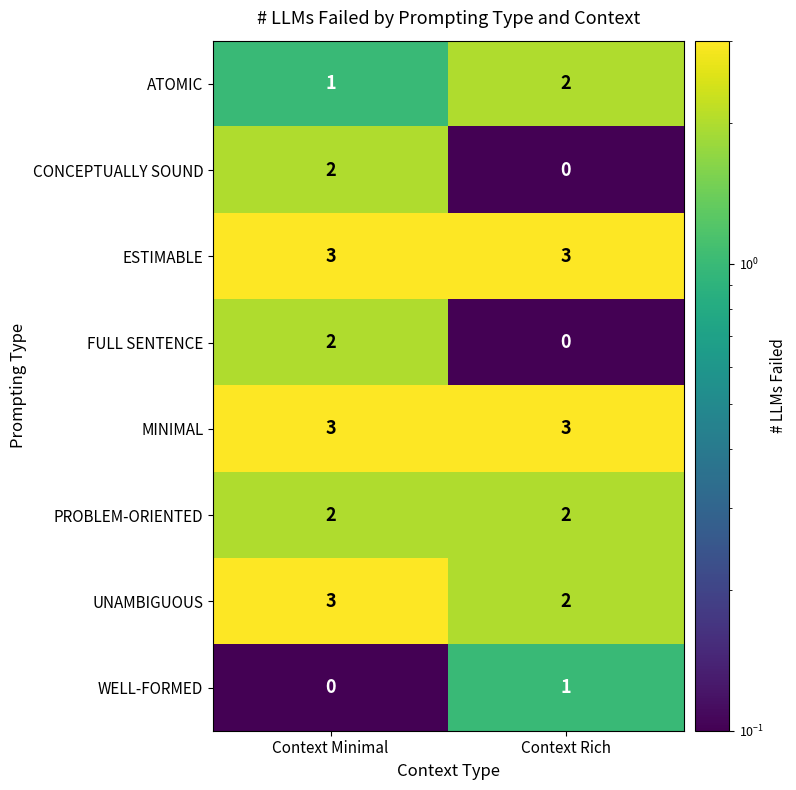

Reading left to right, extract all data points from this chart.

ATOMIC: Context Minimal=1	Context Rich=2
CONCEPTUALLY SOUND: Context Minimal=2	Context Rich=0
ESTIMABLE: Context Minimal=3	Context Rich=3
FULL SENTENCE: Context Minimal=2	Context Rich=0
MINIMAL: Context Minimal=3	Context Rich=3
PROBLEM-ORIENTED: Context Minimal=2	Context Rich=2
UNAMBIGUOUS: Context Minimal=3	Context Rich=2
WELL-FORMED: Context Minimal=0	Context Rich=1